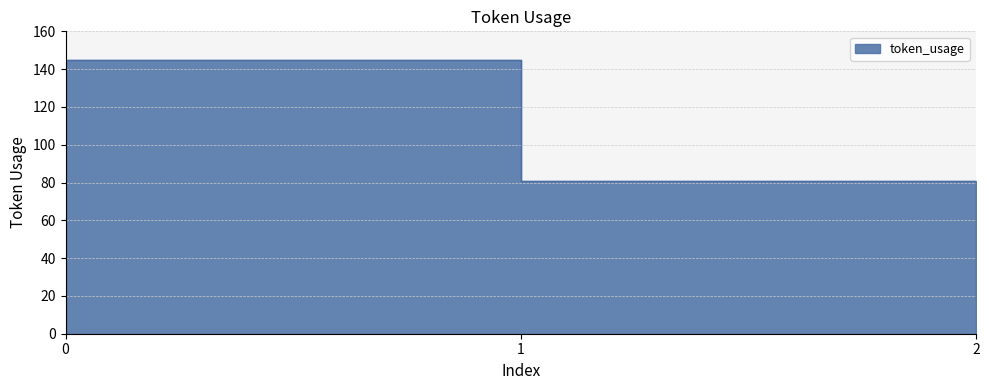

Is it true that the value at 1 is 81?

True